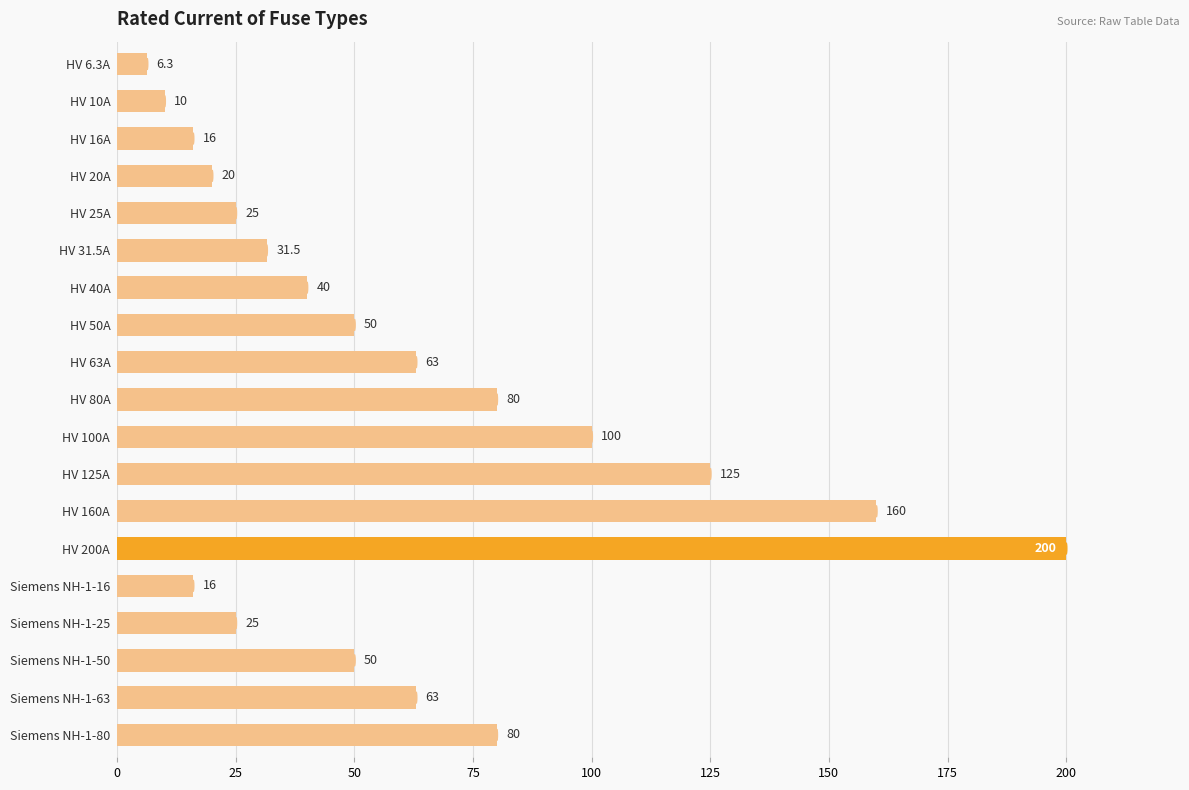

The chart shows a value of 71.0 at HV 125A. True or false?

False